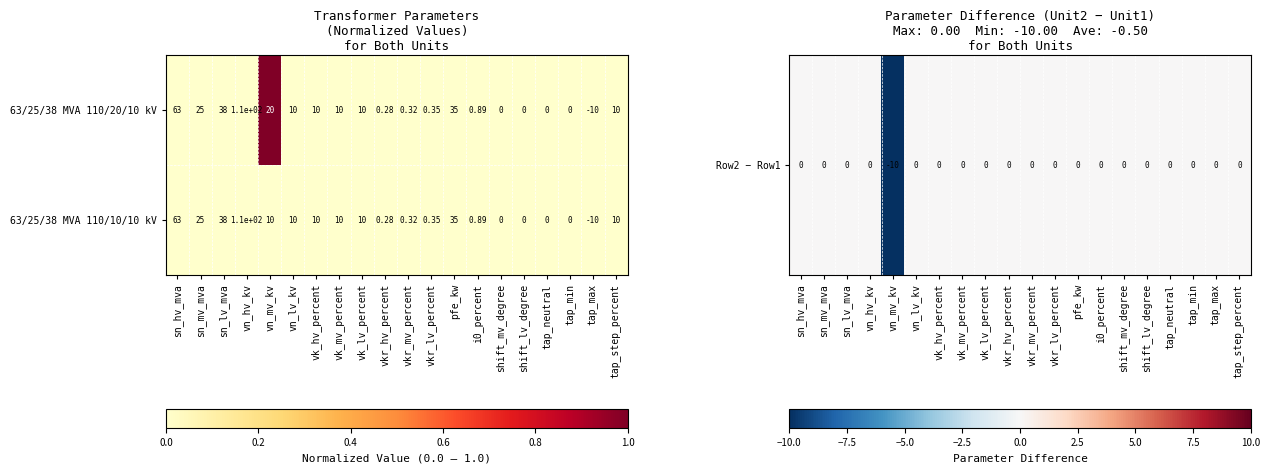

What is the minimum value shown in the chart?

-10.0